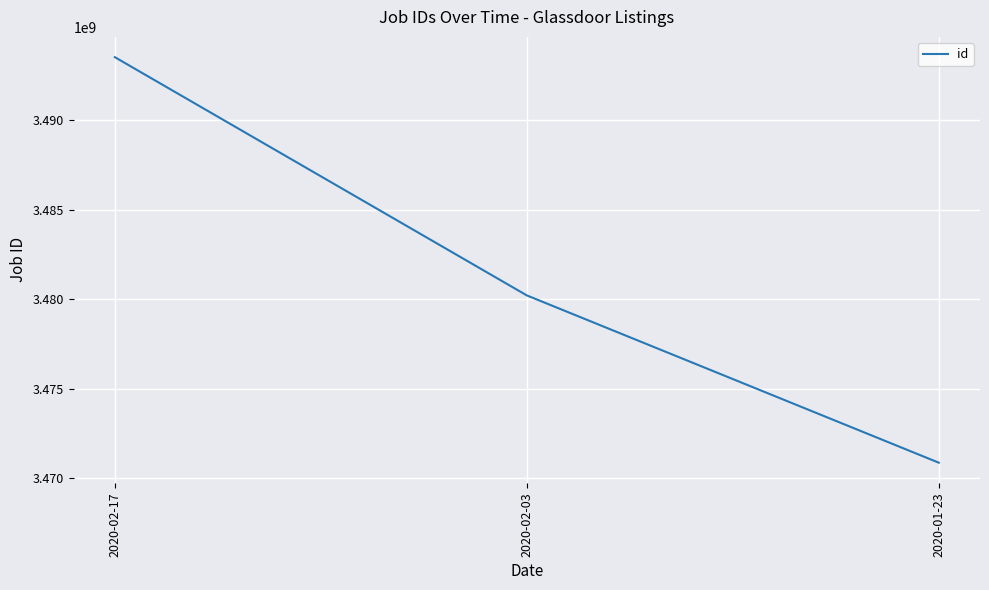

At which category does the chart reach its peak across all series?

2020-02-17